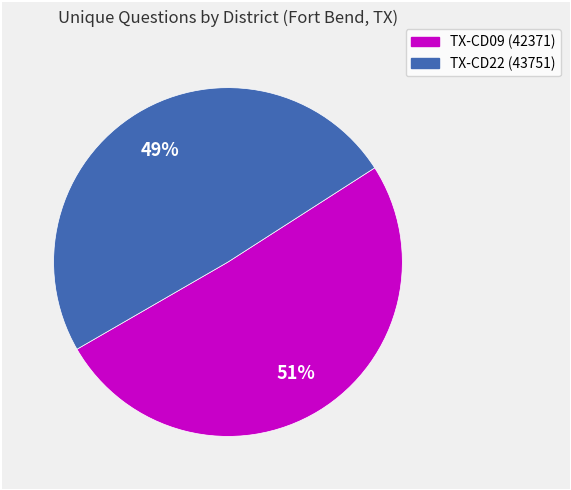

Does any single category account for the majority?

Yes